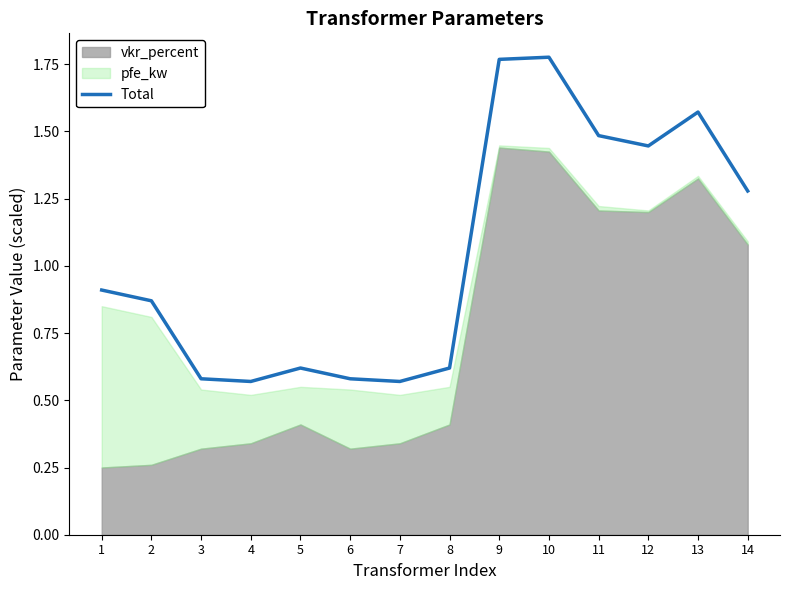

How many lines are shown in the chart?

1